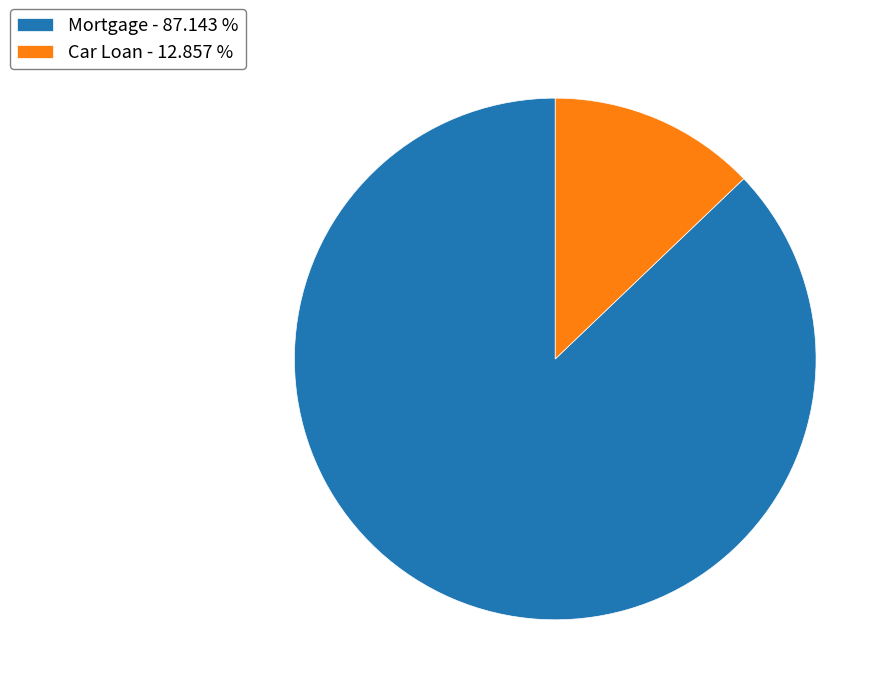

Do Car Loan - 12.857 % and Mortgage - 87.143 % together represent more than half of the pie?

Yes